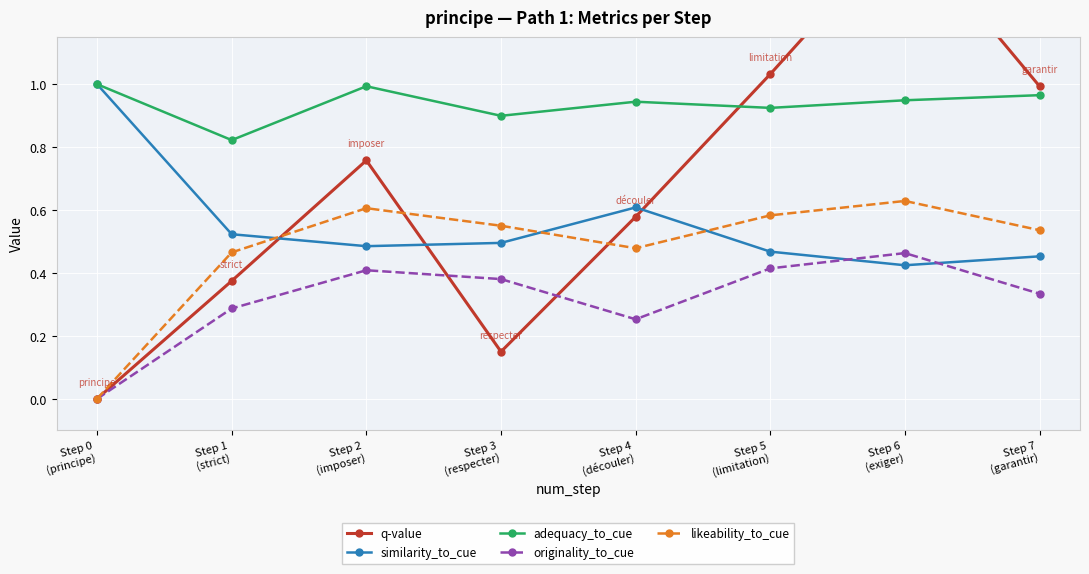

How many intersections are there between q-value and likeability_to_cue?

3